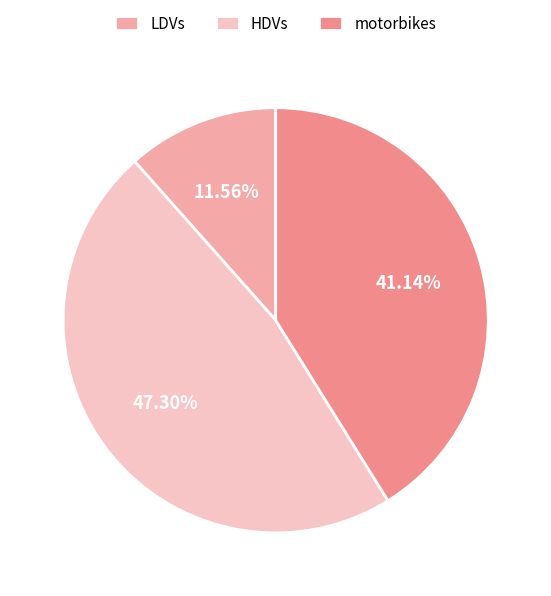

Approximately how many times larger is the value at motorbikes compared to HDVs?

0.9